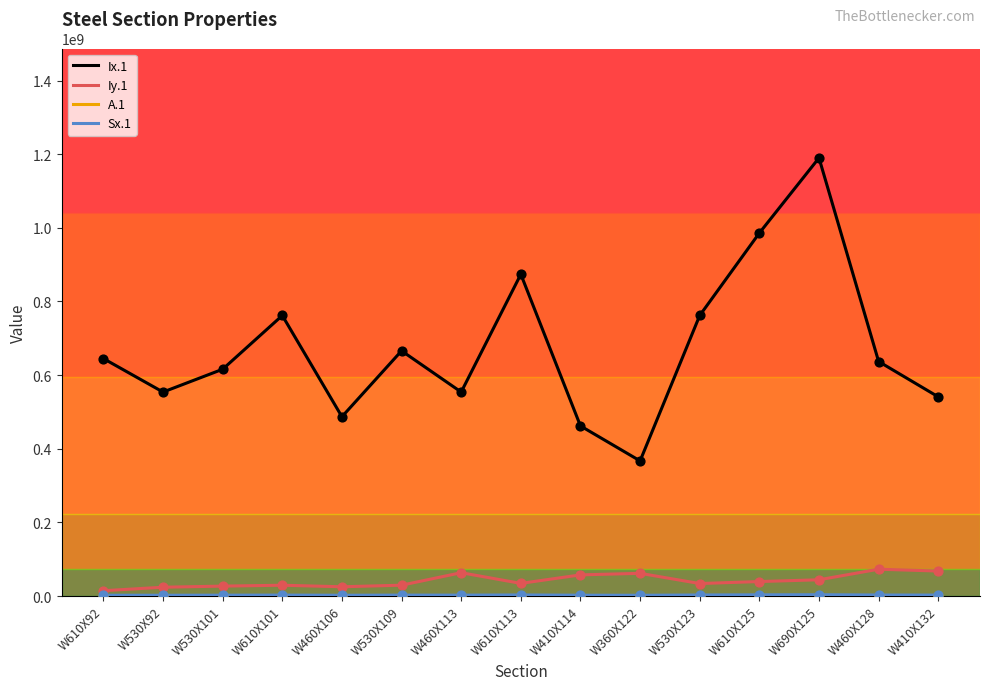

At which category is the sum across all series the highest?

W690X125